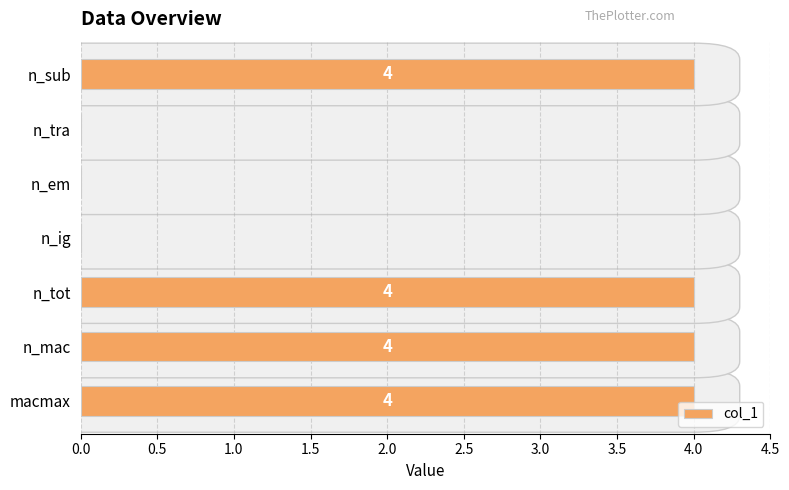

What is the sum of all values?

16